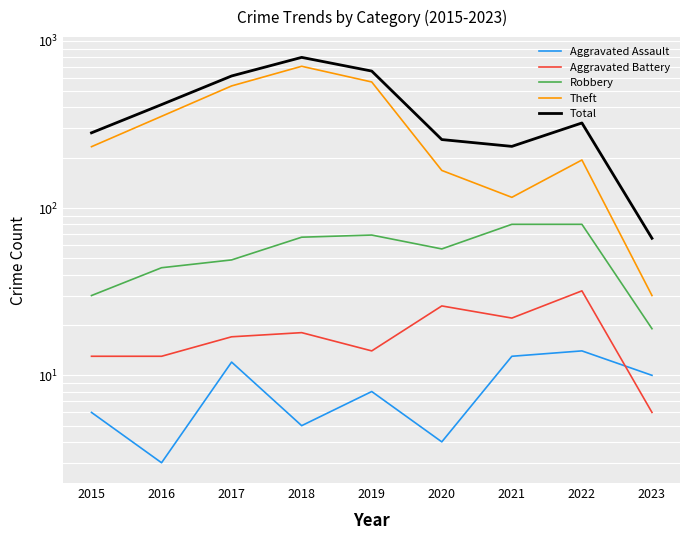

In Aggravated Assault, how many points are higher than both neighbors (excluding endpoints)?

3